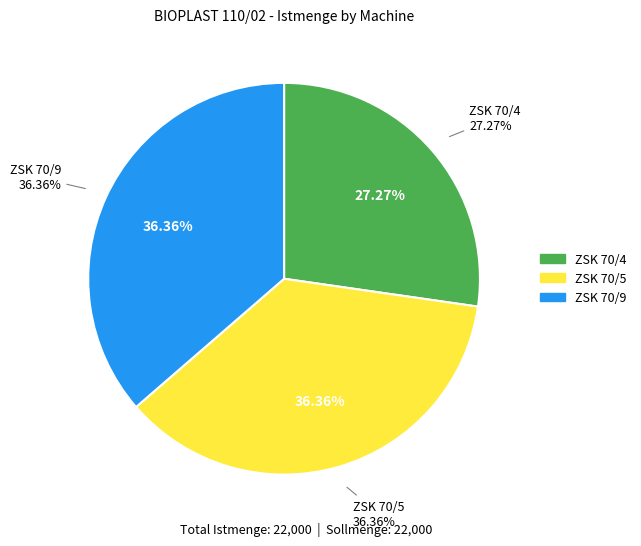

The ZSK 70/9 slice represents 36% of the pie. True or false?

True